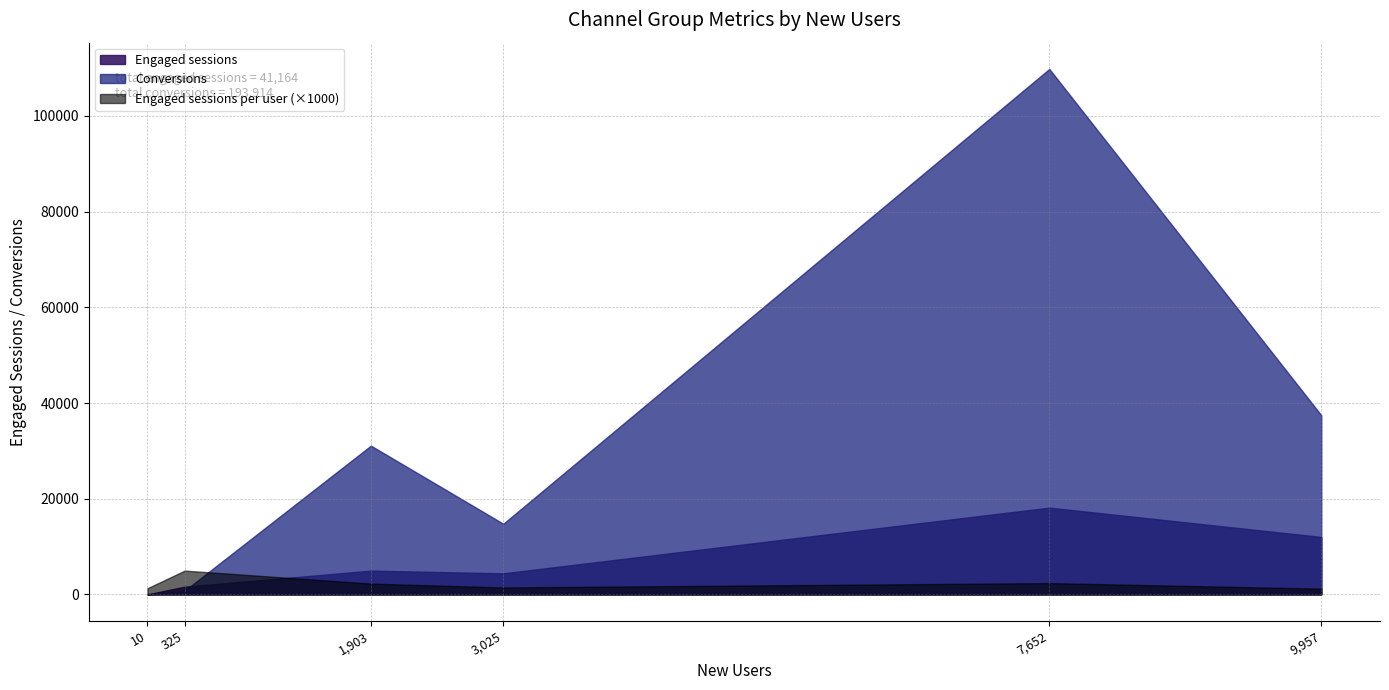

What are all the series names shown in the legend?

Engaged sessions, Conversions, Engaged sessions per user (×1000)